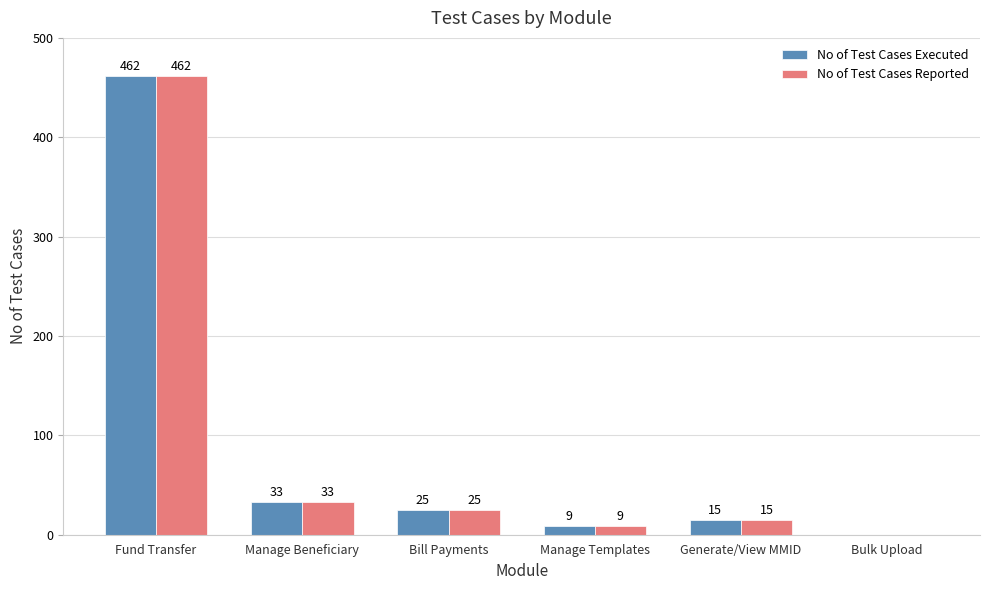

What is the total value across all series at Manage Beneficiary?

66